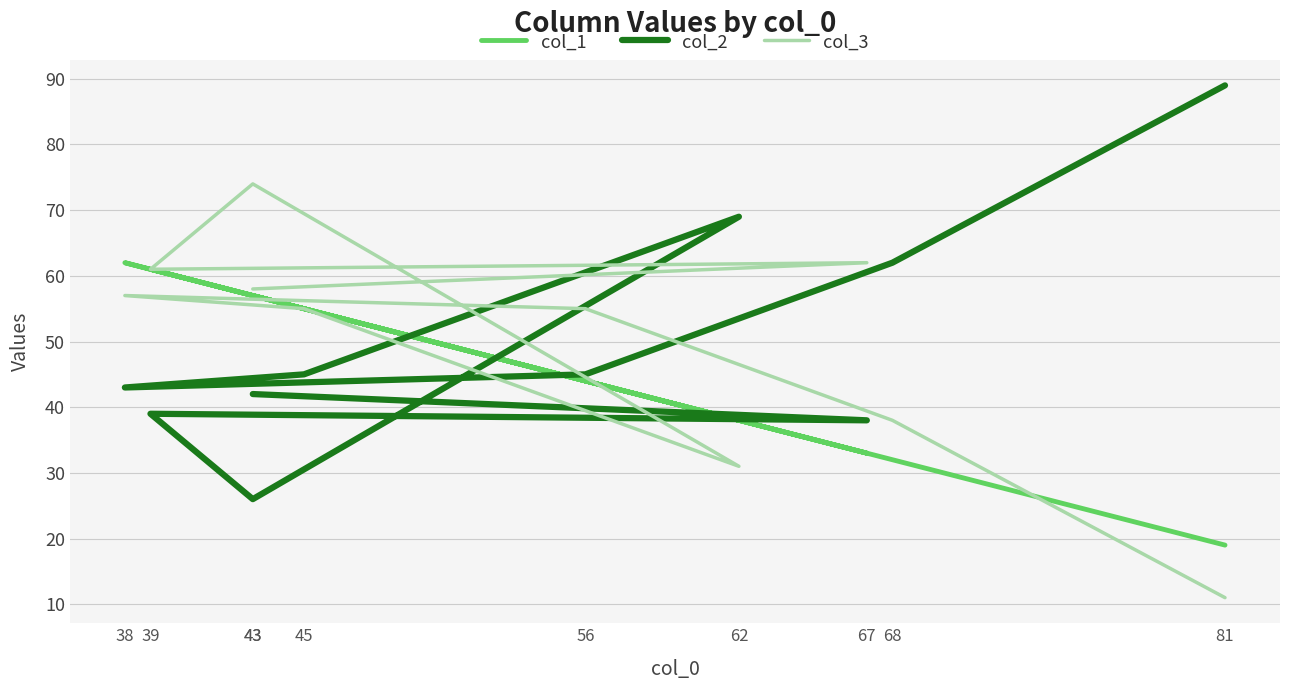

What is the difference between the second highest and minimum values in the col_2 series?

43